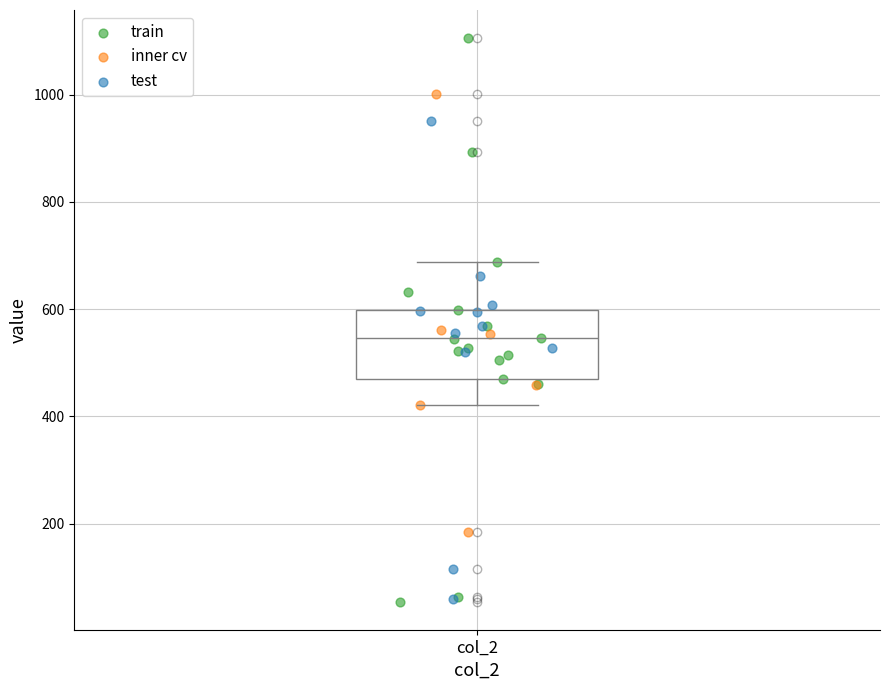

Transcribe this box plot: give where the median line is, the range the box spans, and where the two whiskers end, as read against the y-axis. The values are not printed on the chart, so give them approximately, as read against the axis.

median 540, box 480 to 600, whiskers 420 to 680